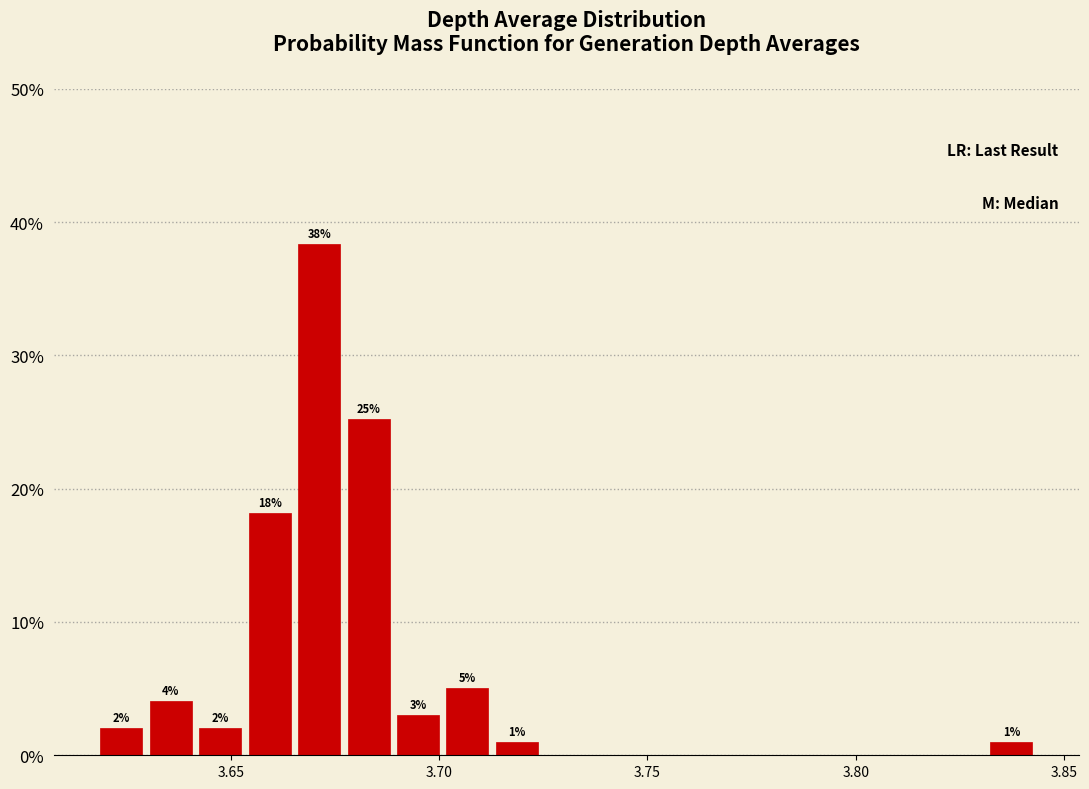

Around what value on the x-axis is the tallest bar? Give the approximate position of its centre, as read against the axis.

3.670